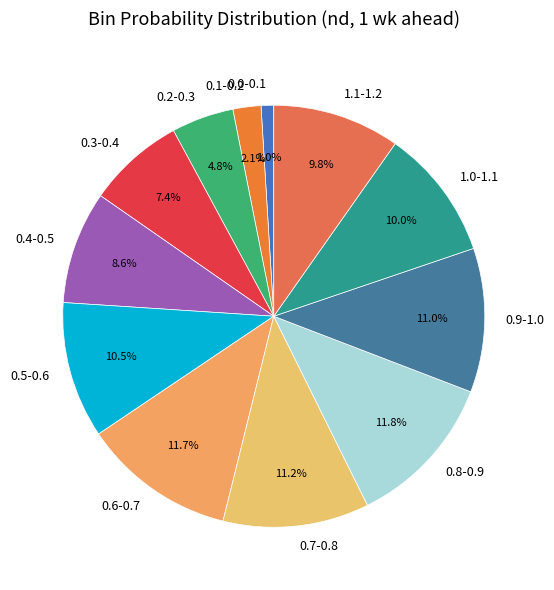

To the nearest percent, what is the combined percentage of 0.6-0.7 and 0.3-0.4?

19%